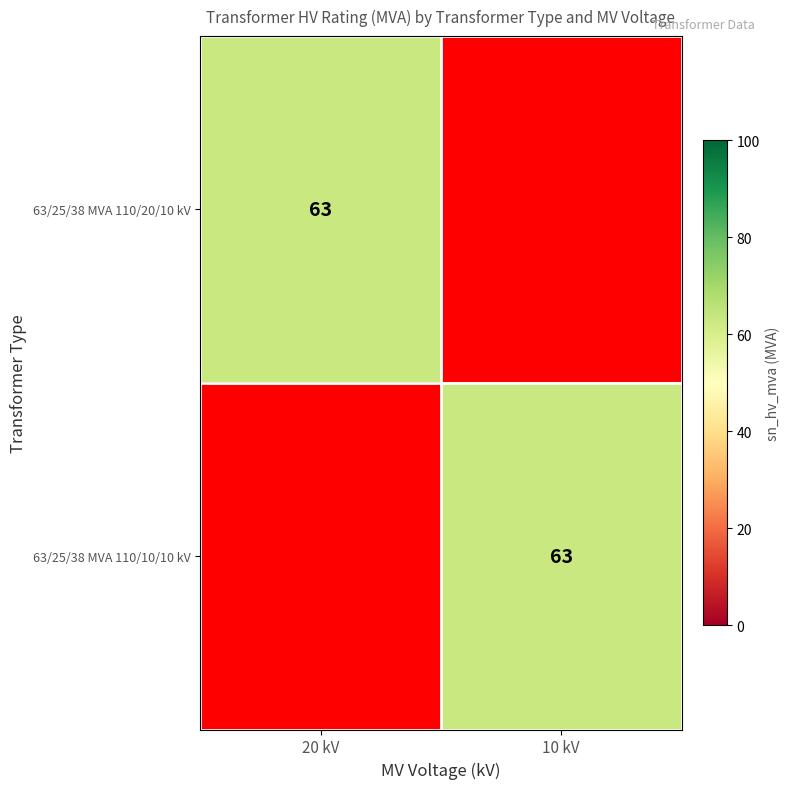

True or false: 63/25/38 MVA 110/10/10 kV has a value of 63 at 10 kV.

True